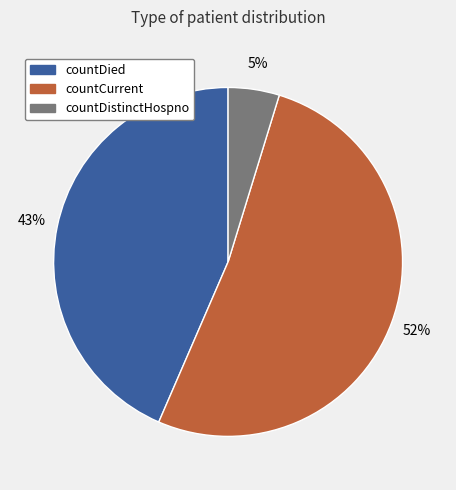

How many slices are in this pie chart?

3